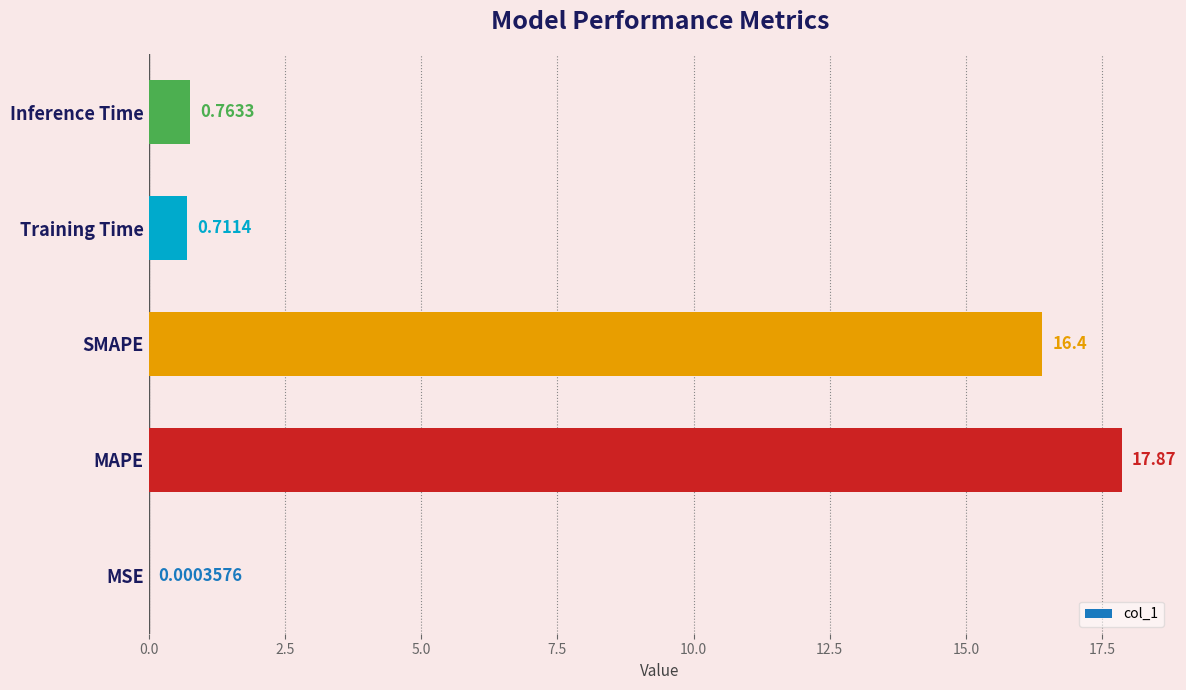

What is the sum of the values at SMAPE and Inference Time?

17.2